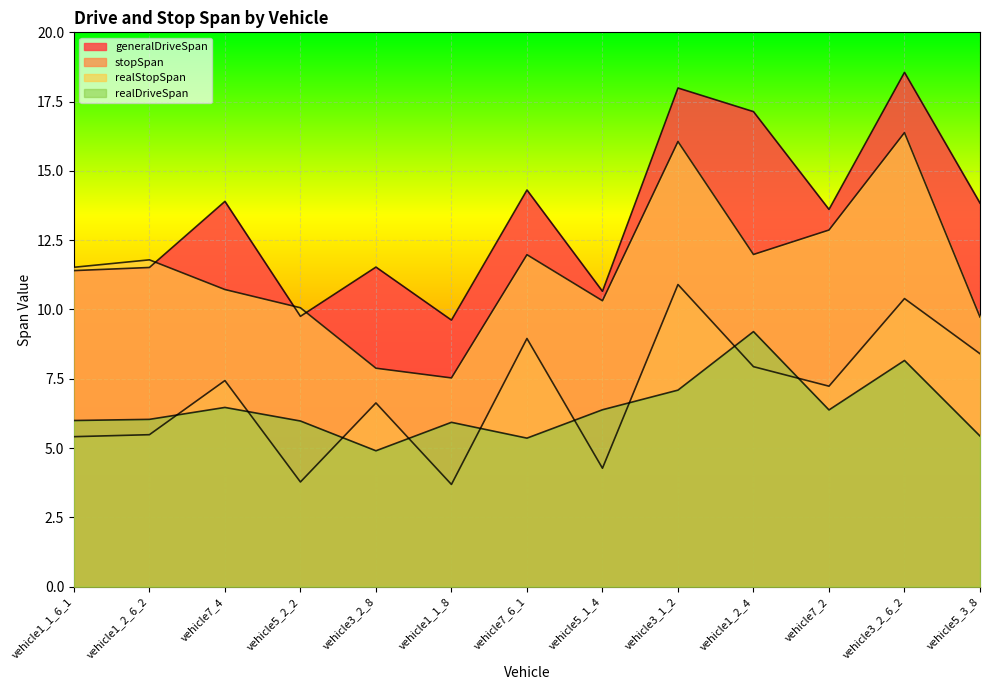

True or false: realStopSpan and generalDriveSpan cross at least once.

True